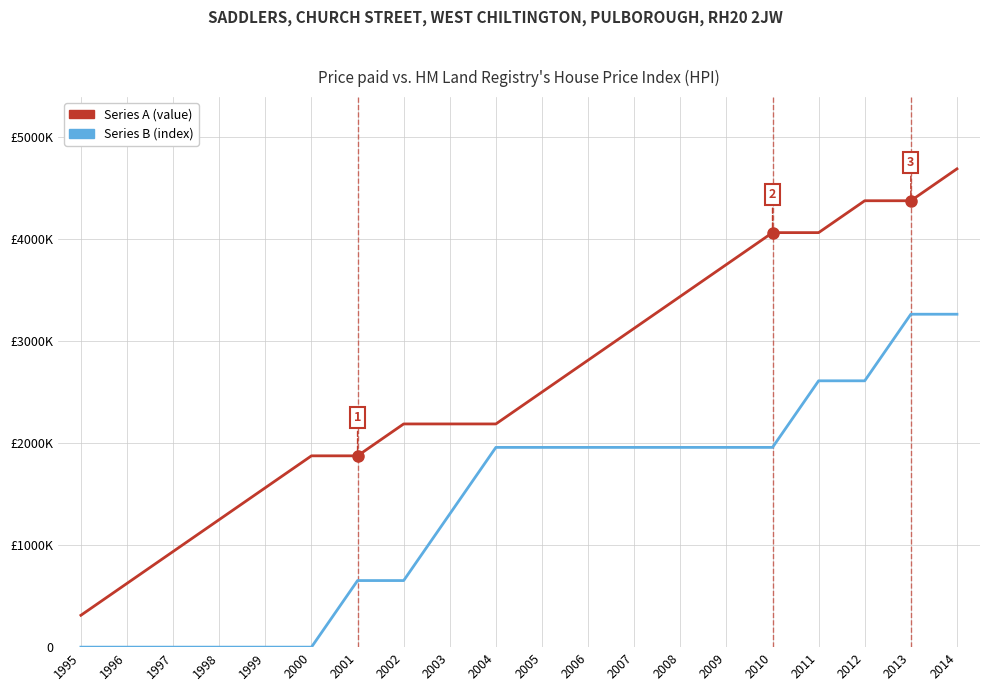

What are all the series names shown in the legend?

Series A (value), Series B (index)